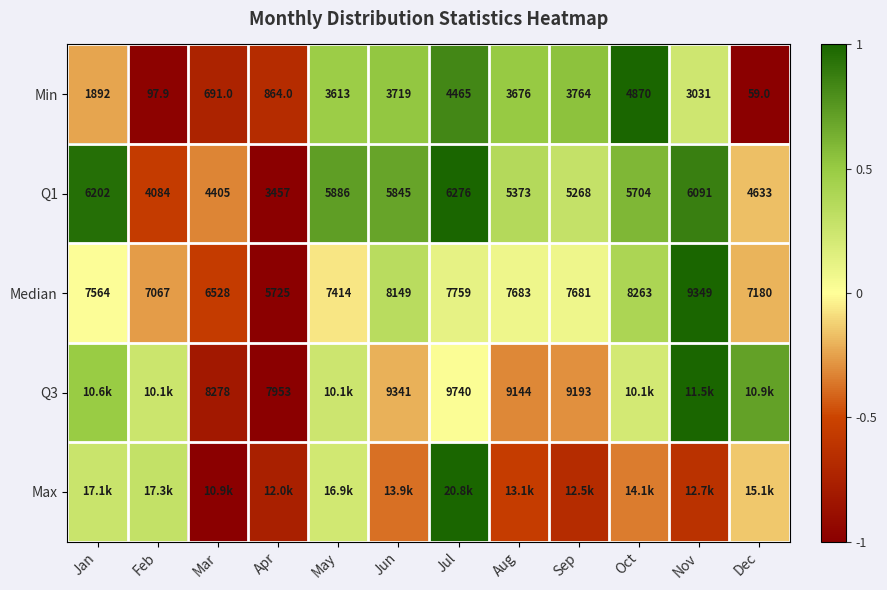

At which label does Median reach its peak?

Nov